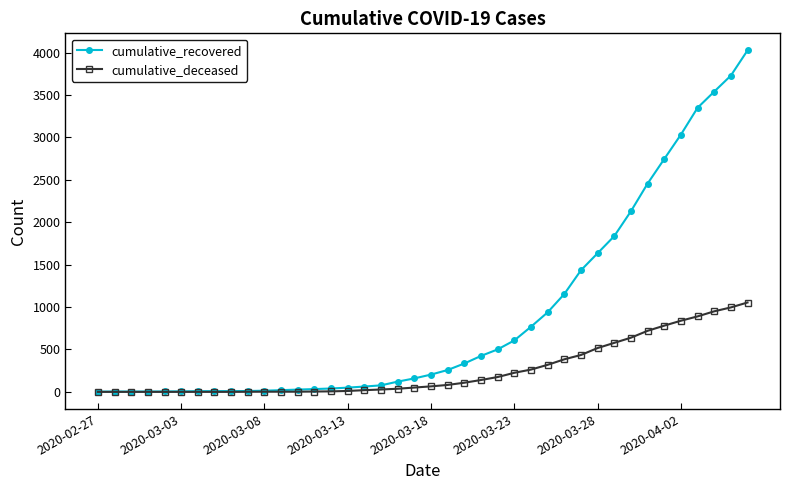

List the series in order of their overall mean, highest first.

cumulative_recovered, cumulative_deceased